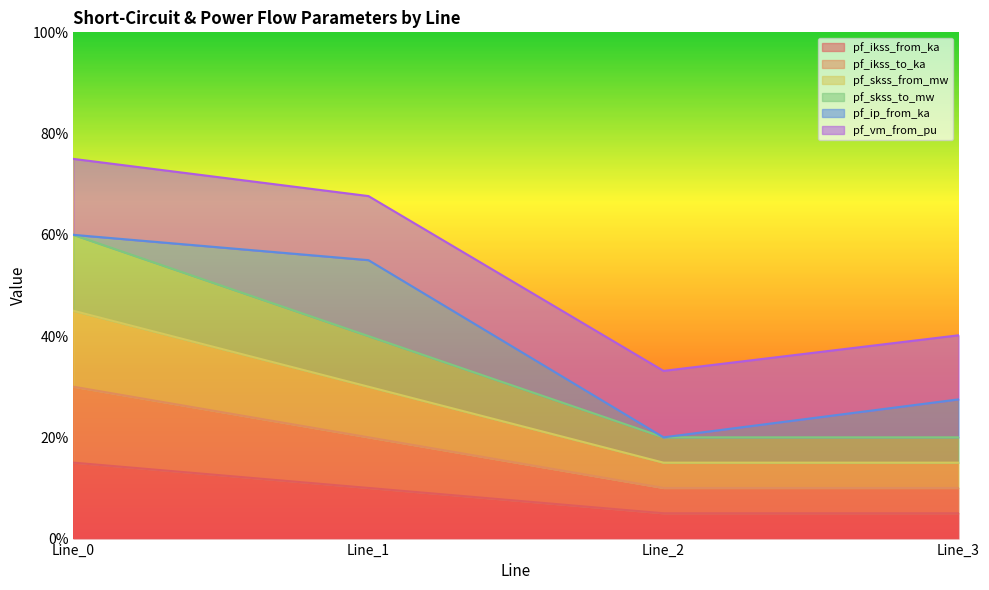

What is the approximate value of pf_skss_to_mw at Line_0?

0.6